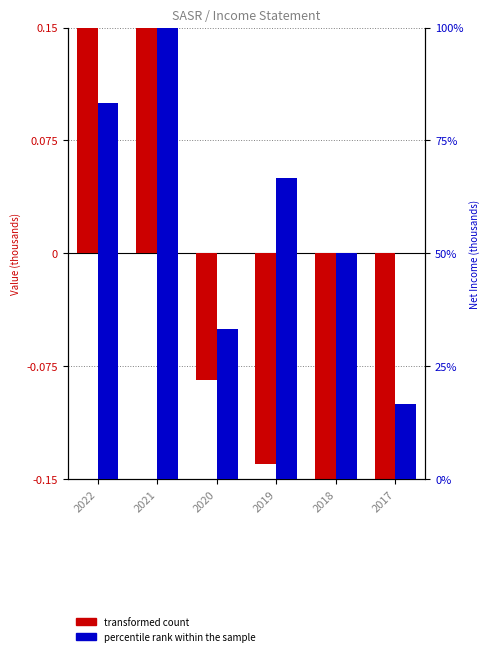

How many data points in transformed count are less than 0?

4